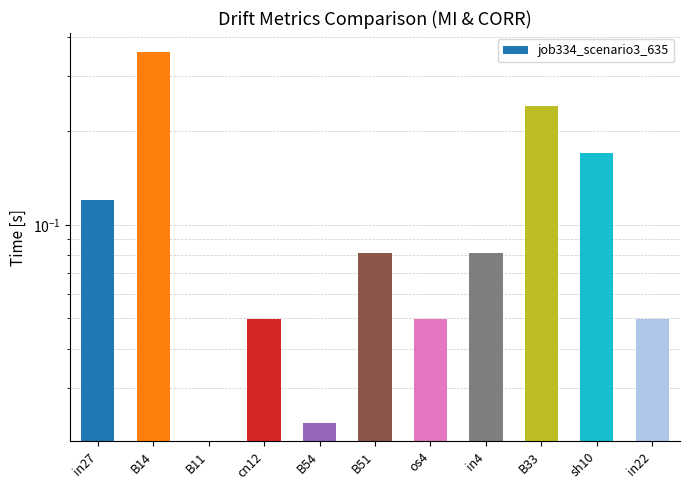

Reading left to right, what are all the values shown in this chart?

0.1	0.4	0.0	0.0	0.0	0.1	0.0	0.1	0.2	0.2	0.0